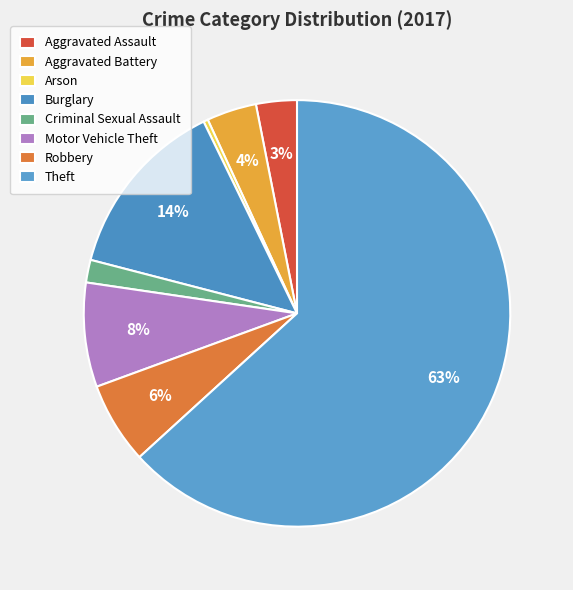

To the nearest percent, what is the average slice percentage?

12%